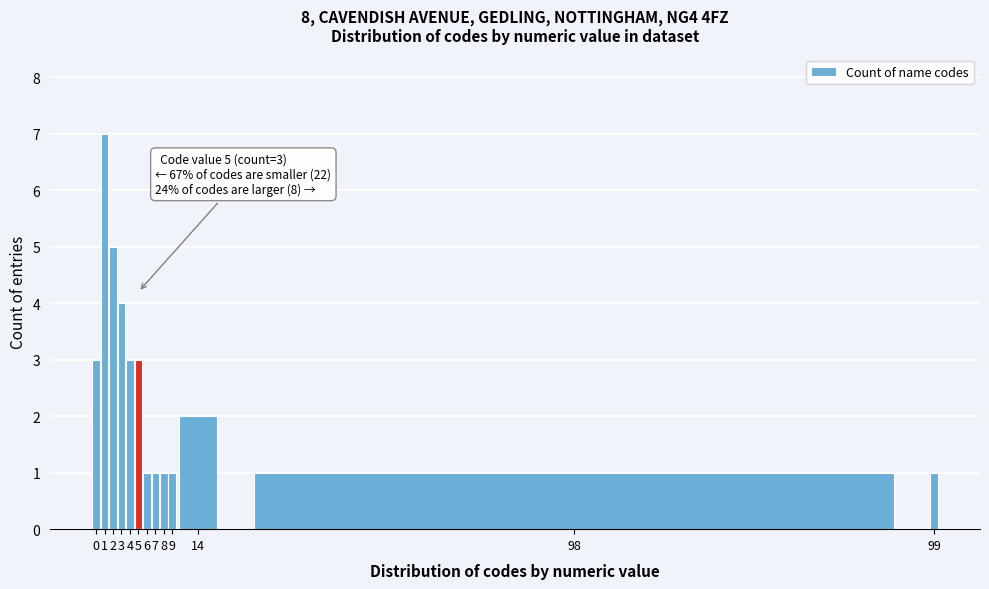

Reading left to right, list all the values displayed in this chart.

3	7	5	4	3	3	1	1	1	1	2	1	1